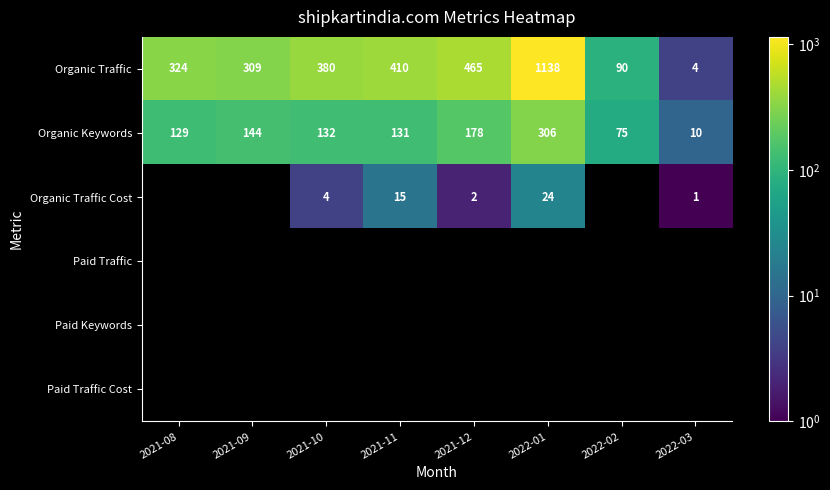

At which label is Organic Traffic closest to 571?

2021-12